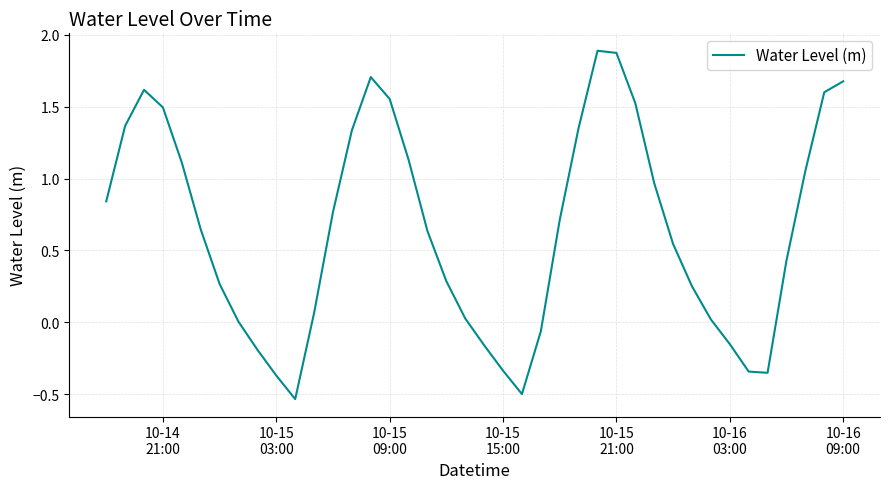

What is the greatest value displayed?

1.9